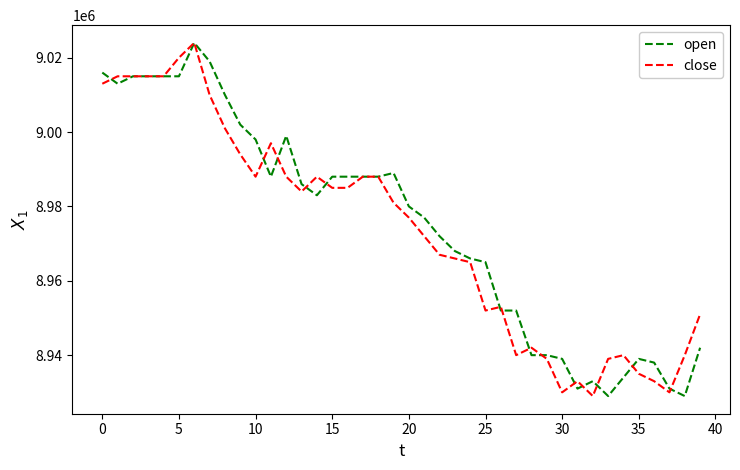

What is the maximum value for open?

9024000